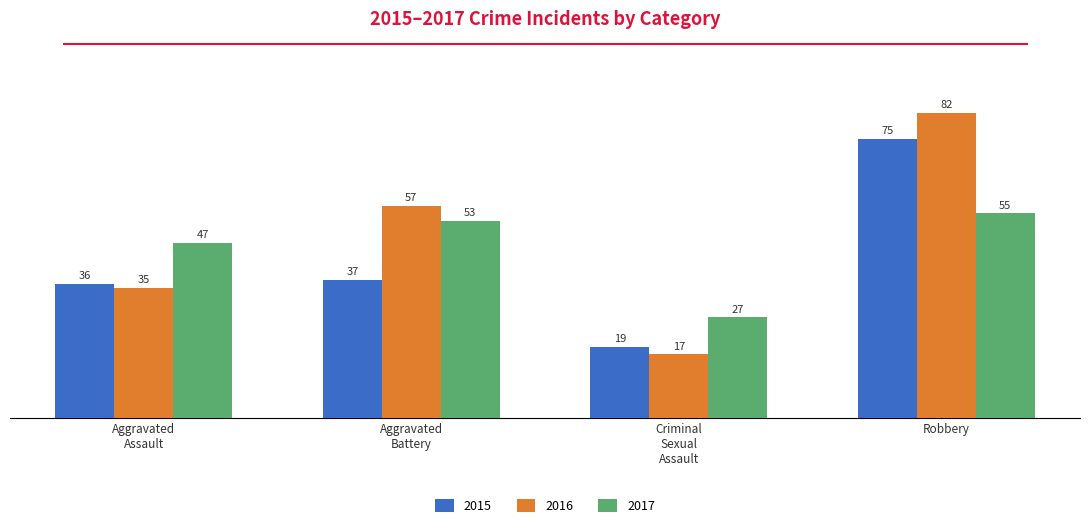

Reading left to right, list all the values displayed in this chart.

2015: 36	37	19	75
2016: 35	57	17	82
2017: 47	53	27	55